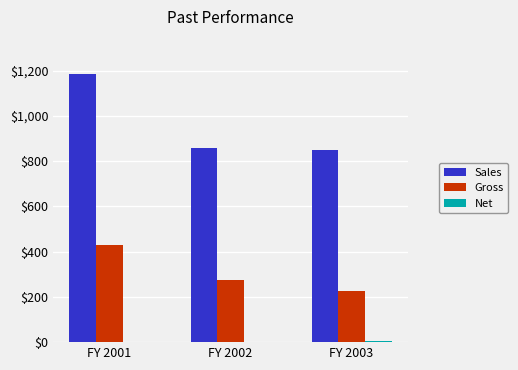

Is the value of Sales at FY 2001 greater than the value of Gross at FY 2001?

Yes